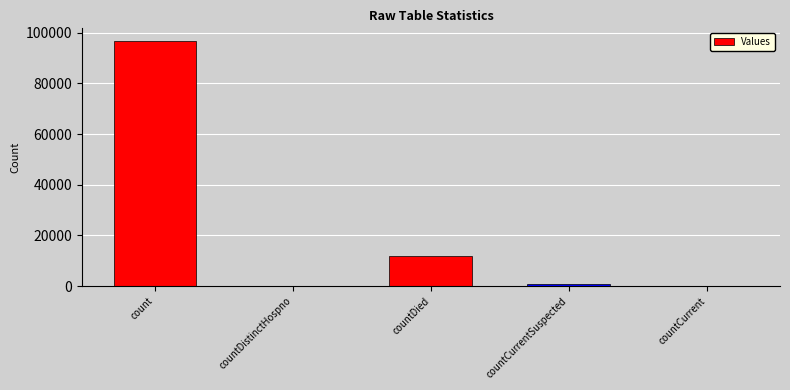

At which label does the data first exceed 835?

count